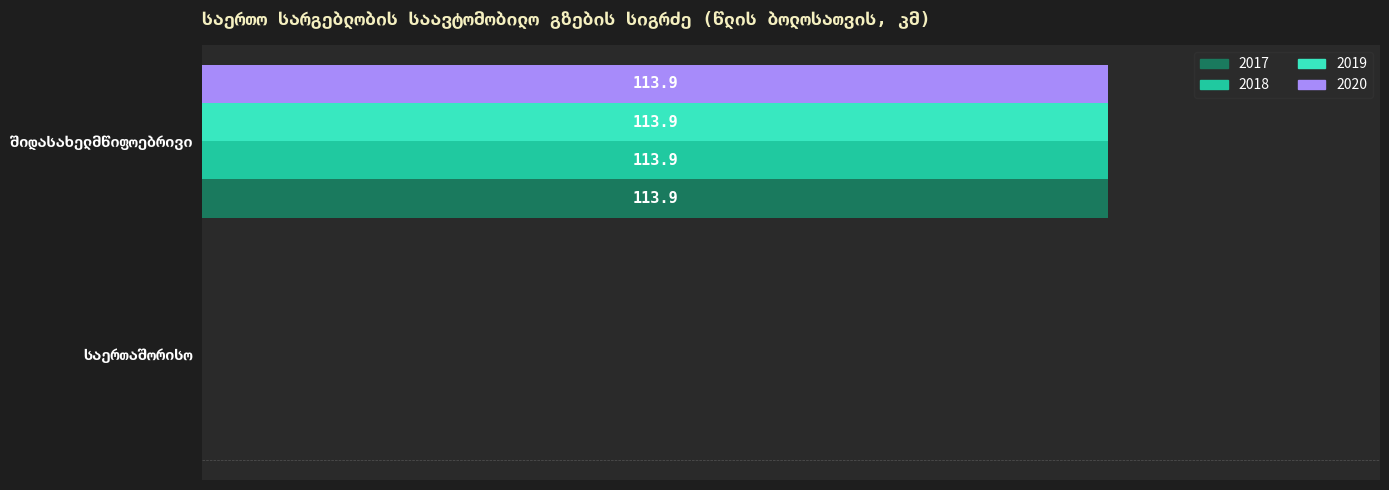

What is the highest value of the 2017 series?

113.9